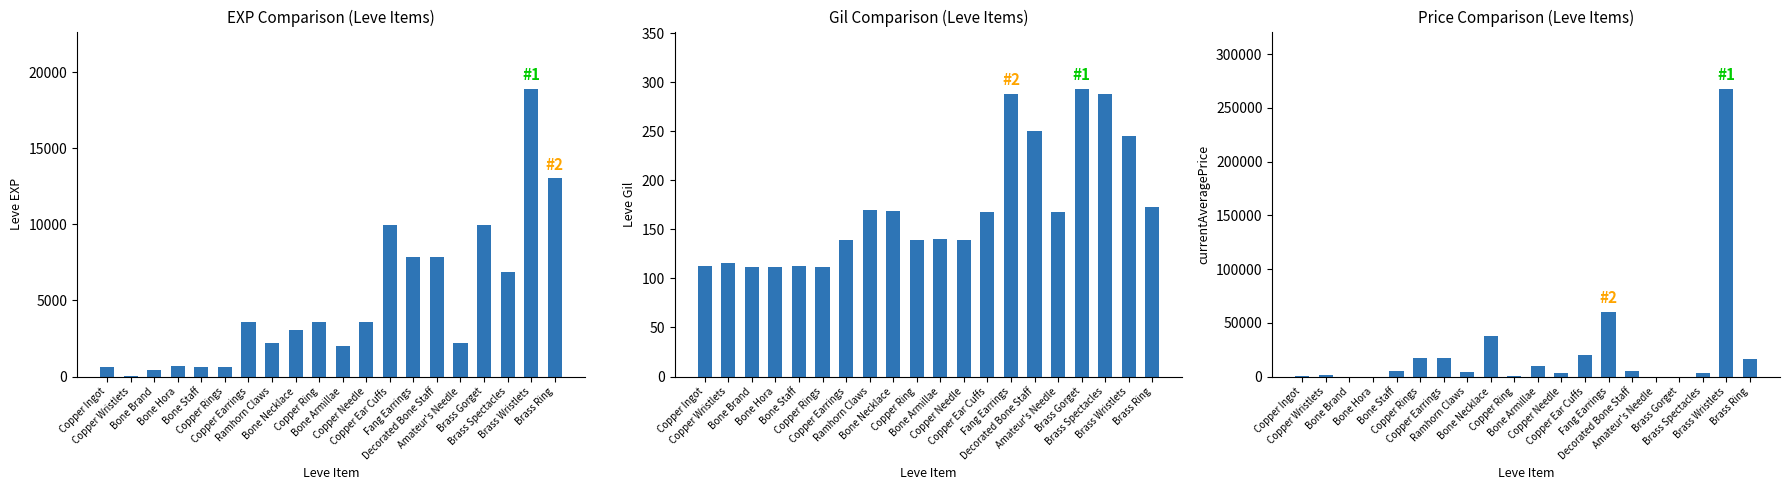

Rank the series at Copper Ear Cuffs from highest to lowest value.

currentAveragePrice, Leve EXP, Leve Gil